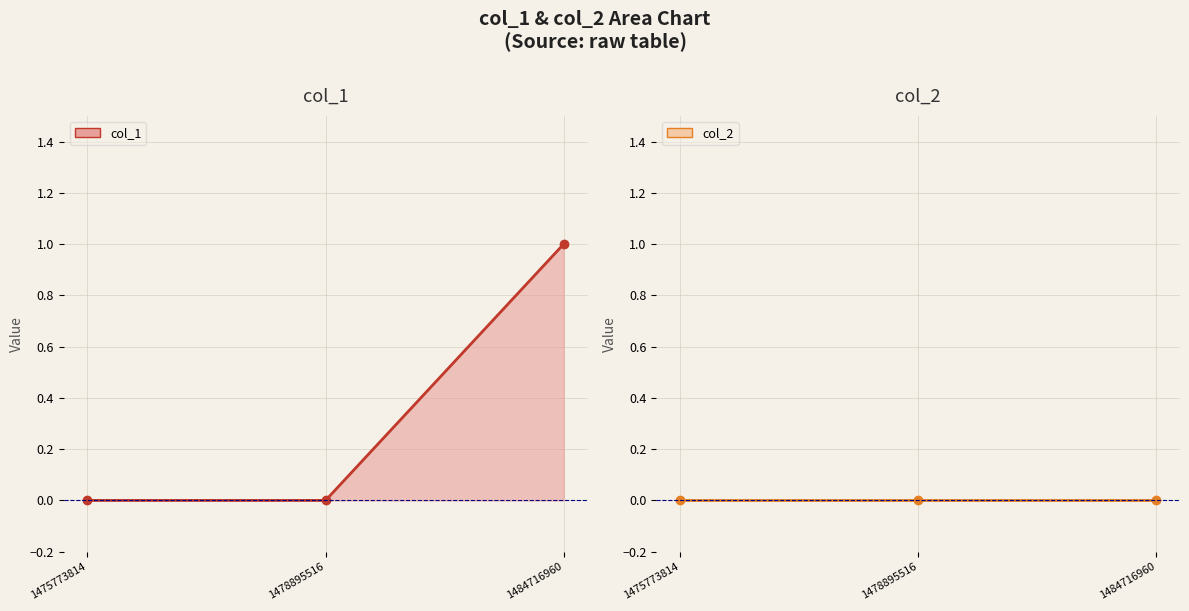

What are all the series names shown in the legend?

col_1, col_2